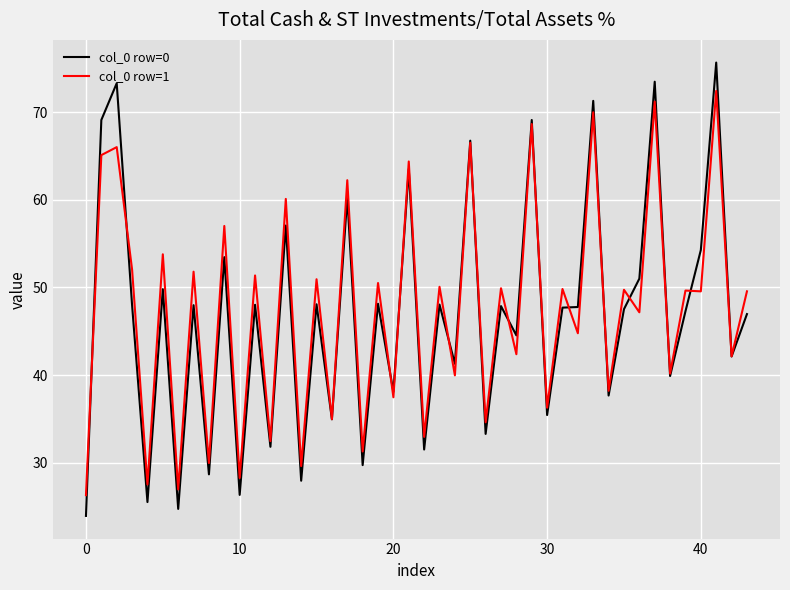

Which series has the largest range (max minus min)?

col_0 row=0